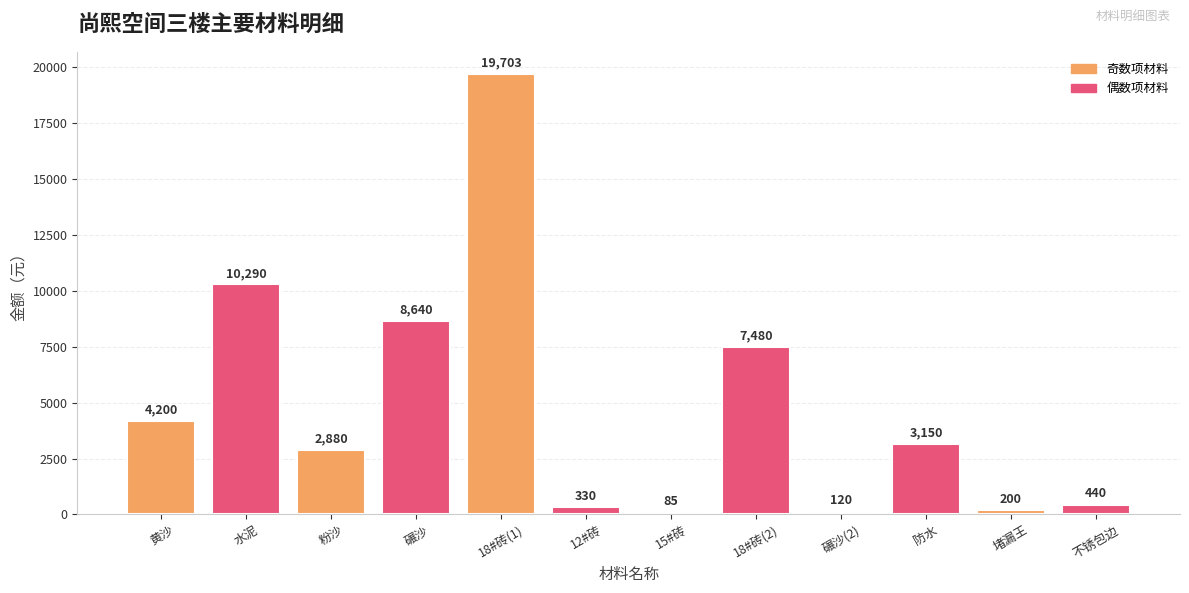

True or false: the data shows 5435 at 水泥.

False